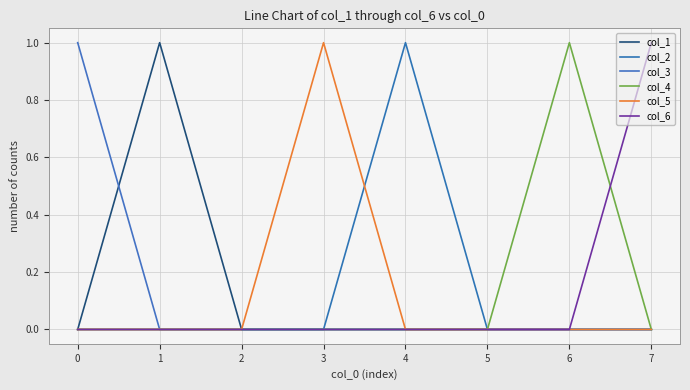

Which series has the largest total across all categories?

col_1